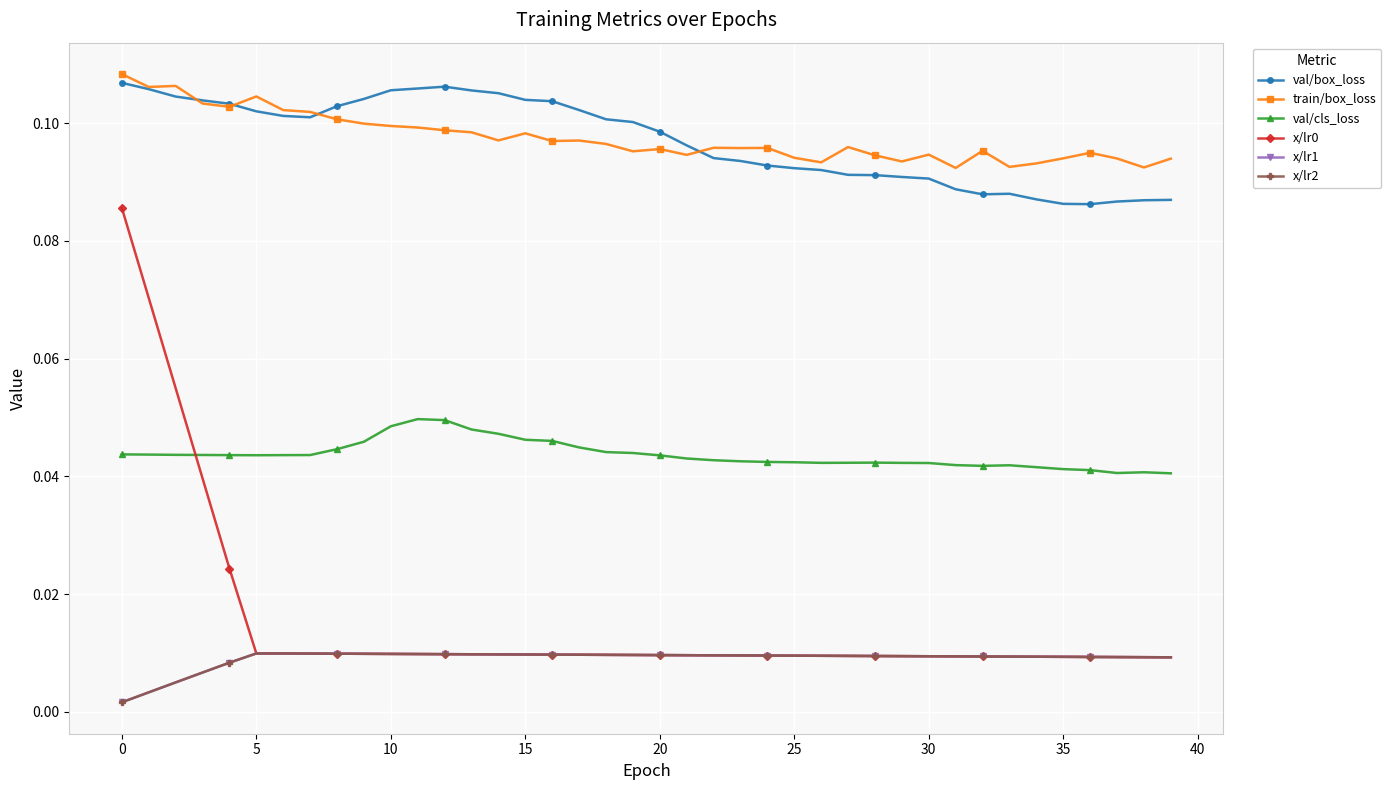

How many lines are shown in the chart?

6